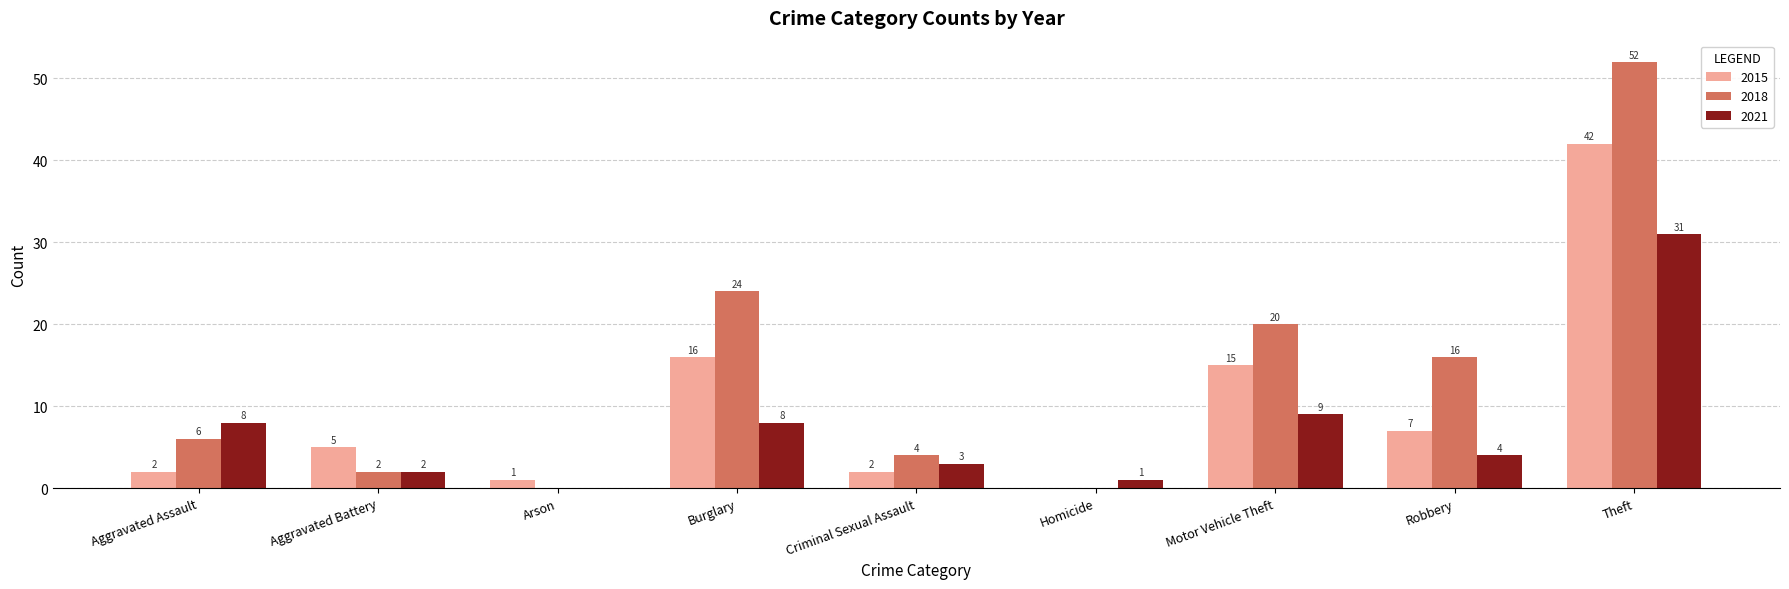

True or false: 2021 has a value of 3 at Criminal Sexual Assault.

True